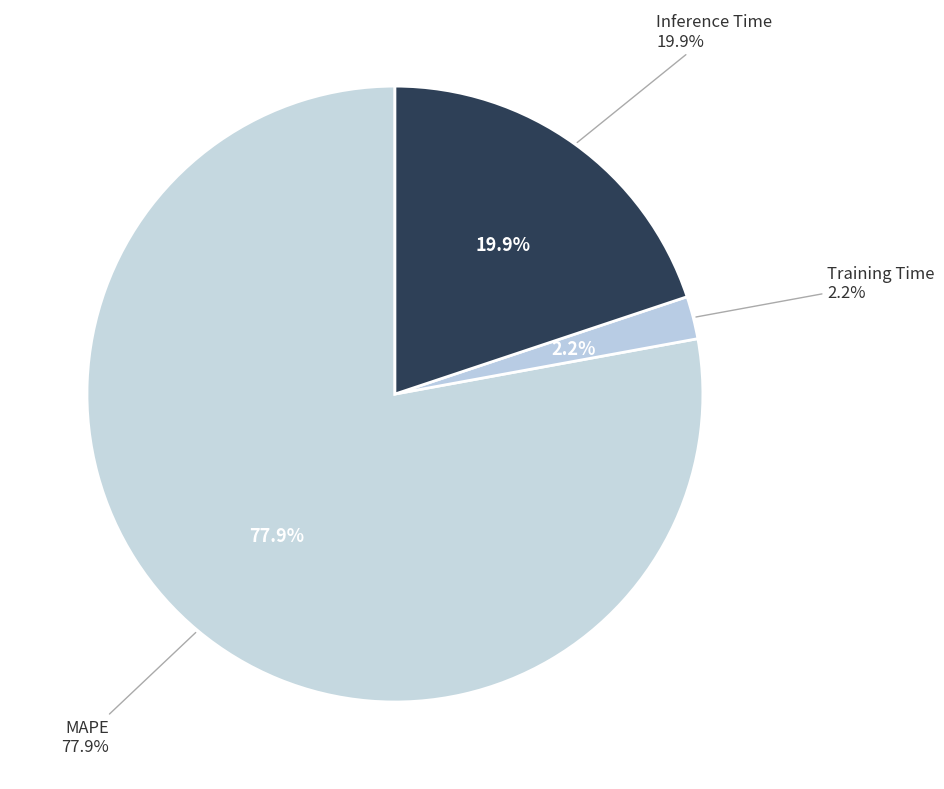

Which slice is the smallest?

Training Time